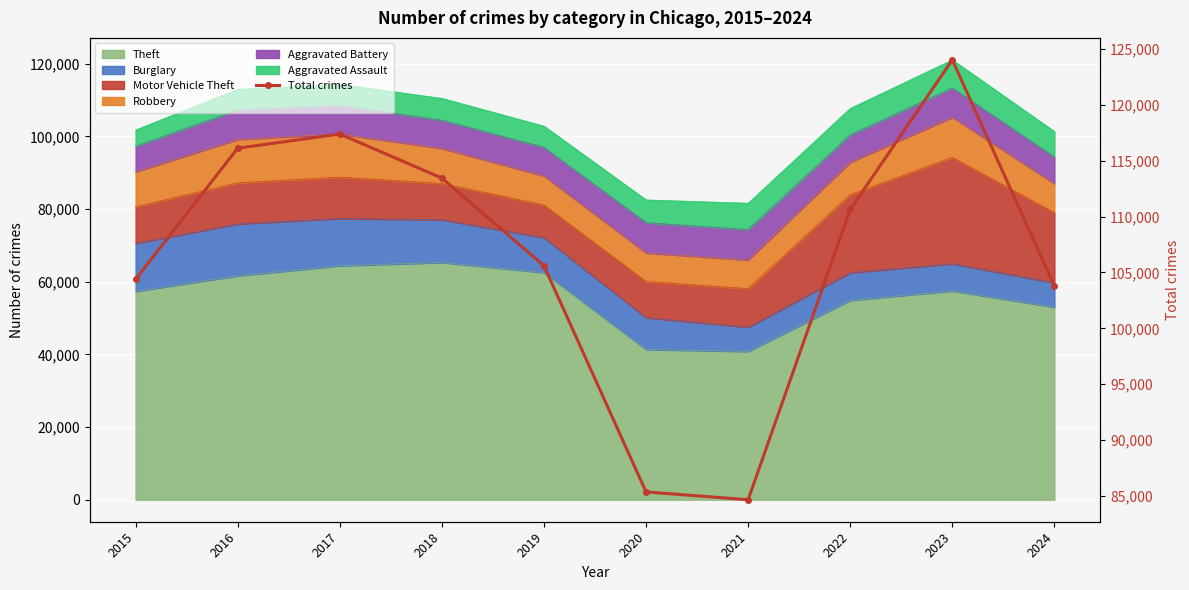

What is the greatest value displayed?

124012